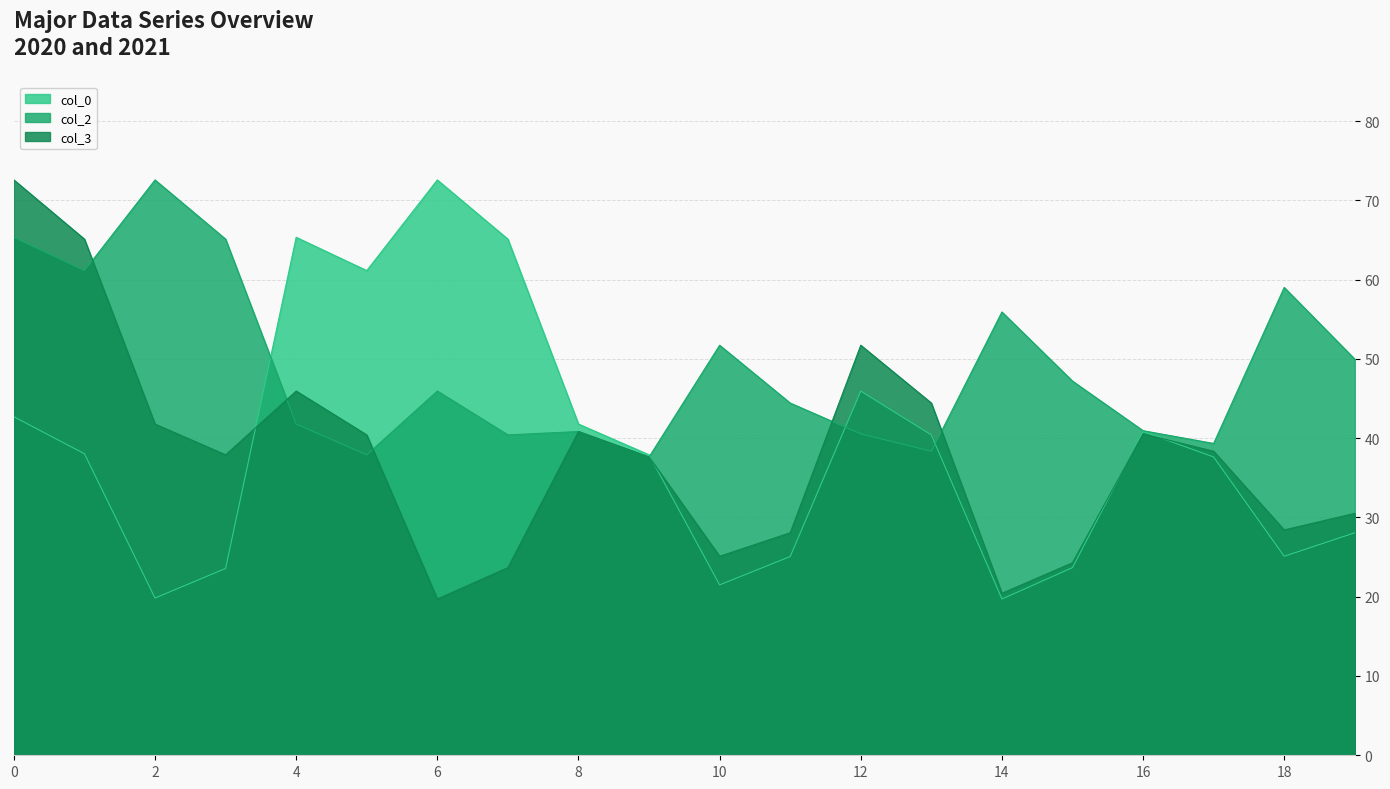

The col_0 series shows 23.7 at 17. True or false?

False